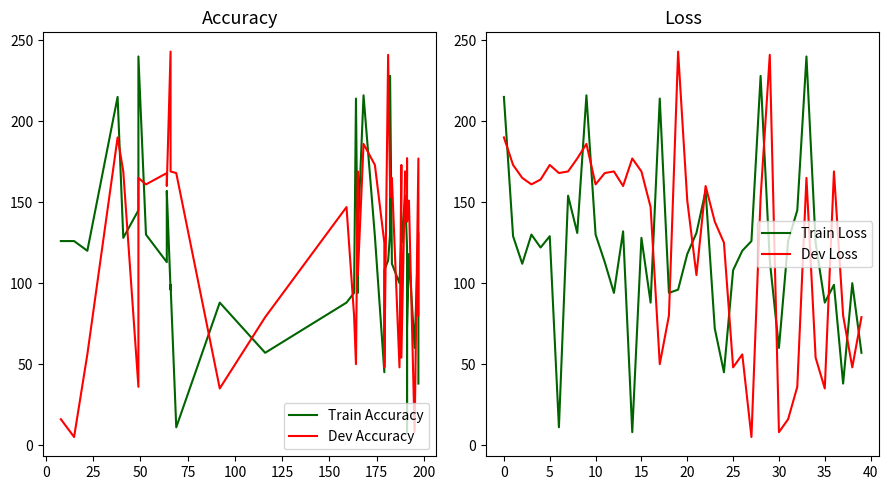

Rank the series by their maximum value, from lowest to highest.

Band1, Train Loss, Band2, Dev Loss